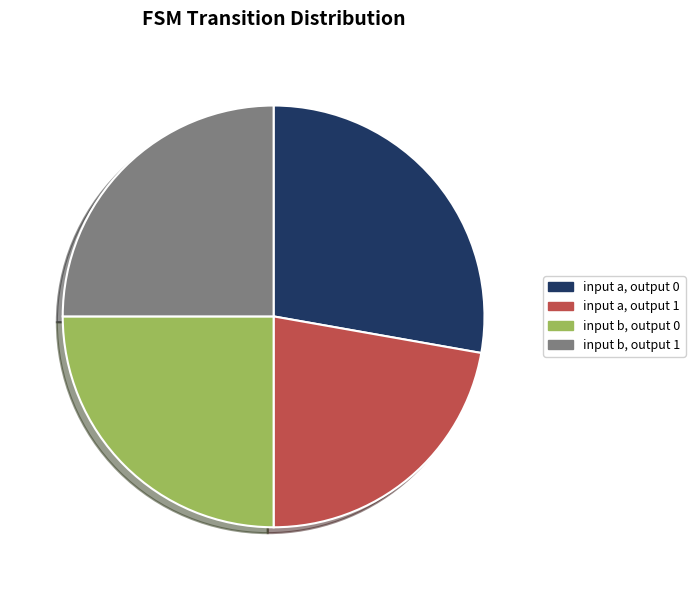

Which slice is the largest?

input a, output 0